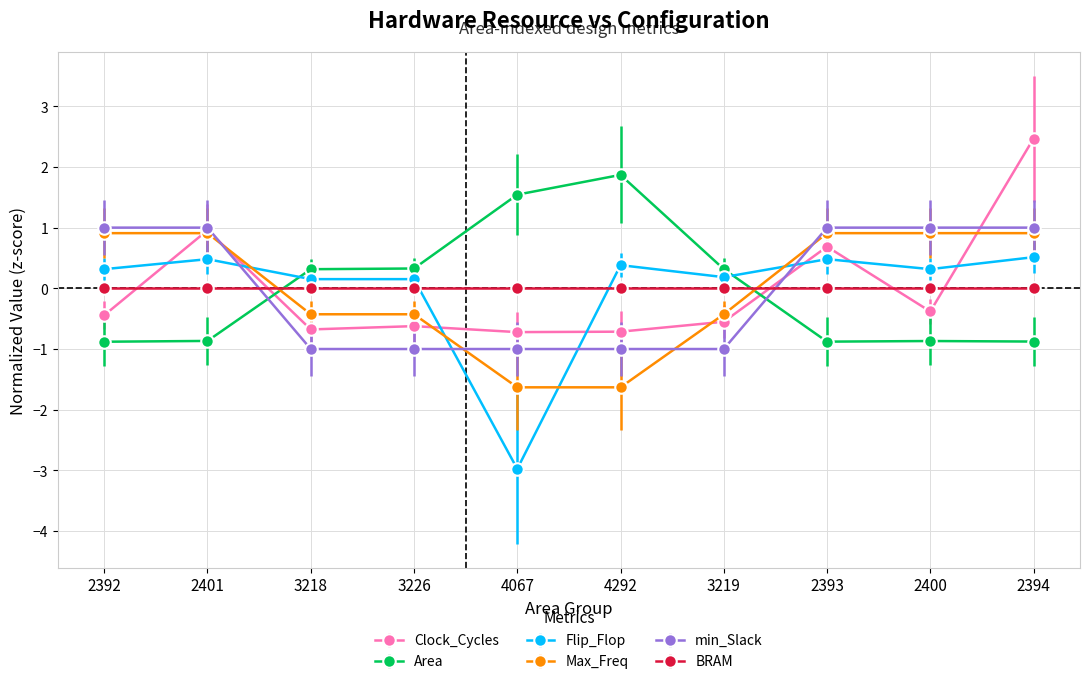

How many data points does each series have?

10